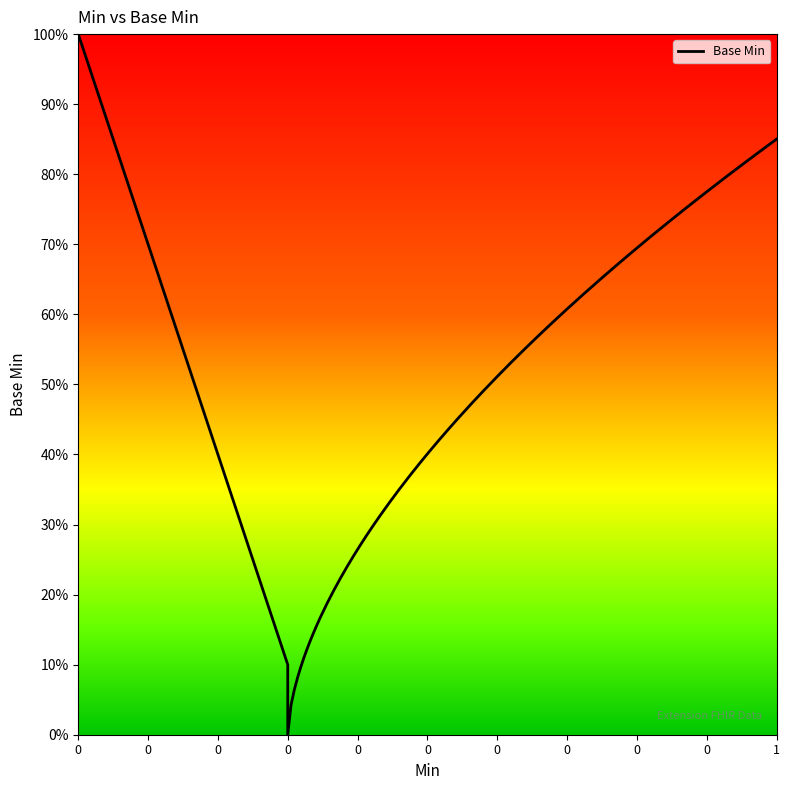

The value at 0 is 0. True or false?

True